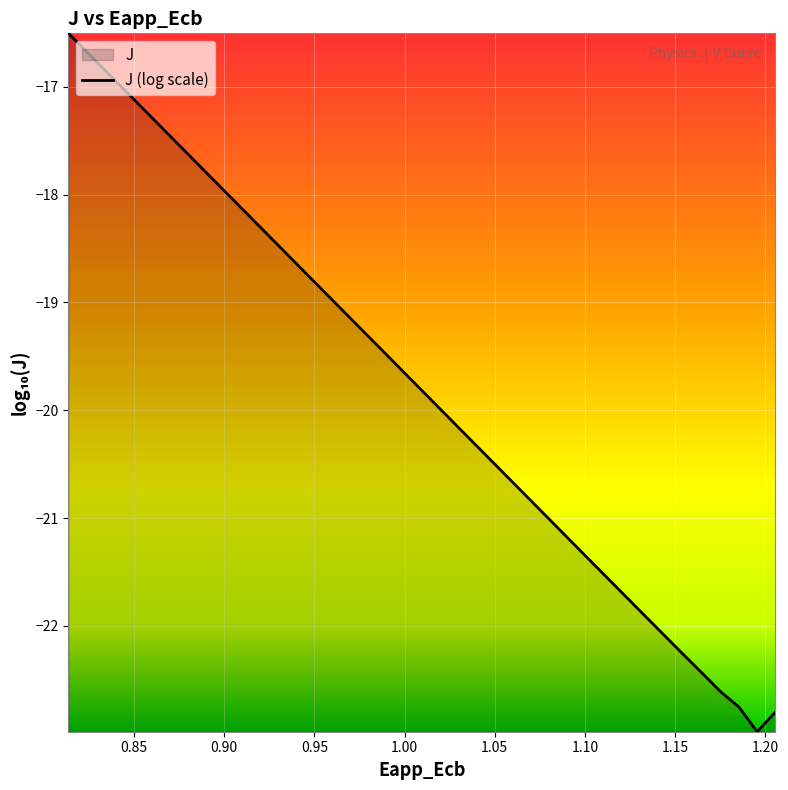

What is the average value?

-19.8